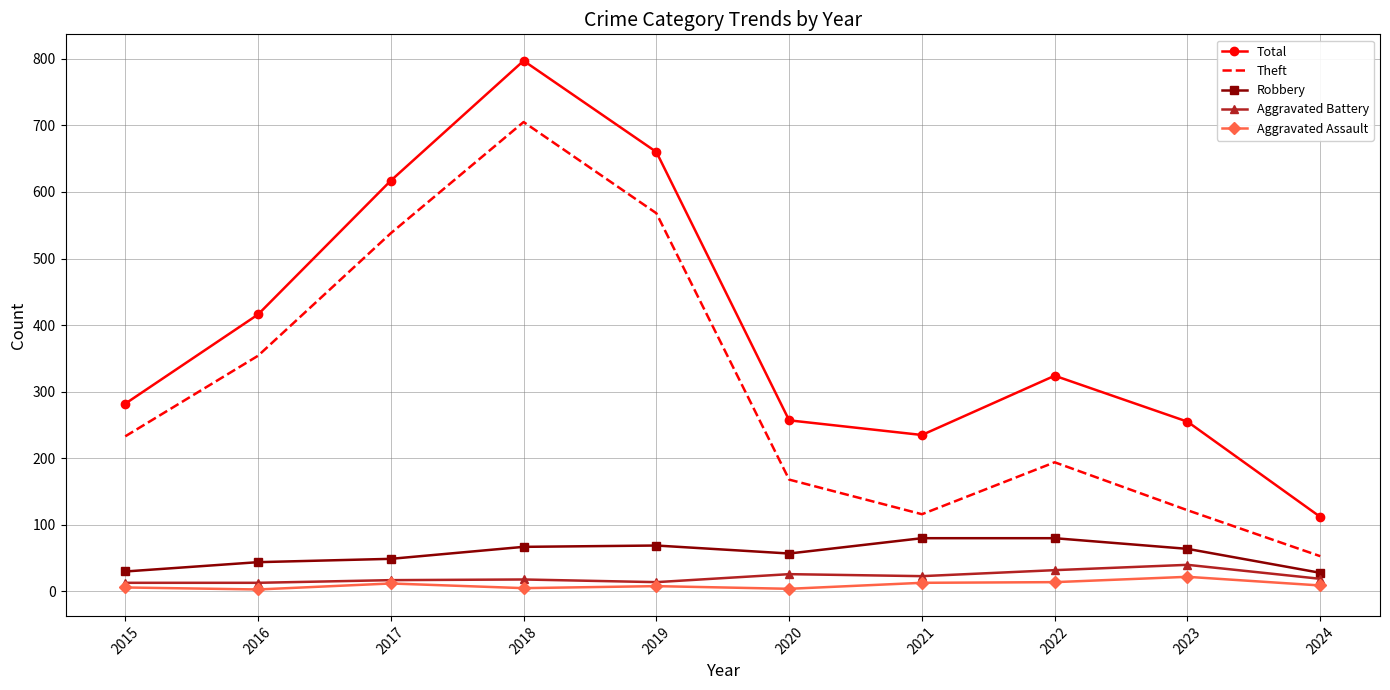

What is the minimum value for Robbery?

28